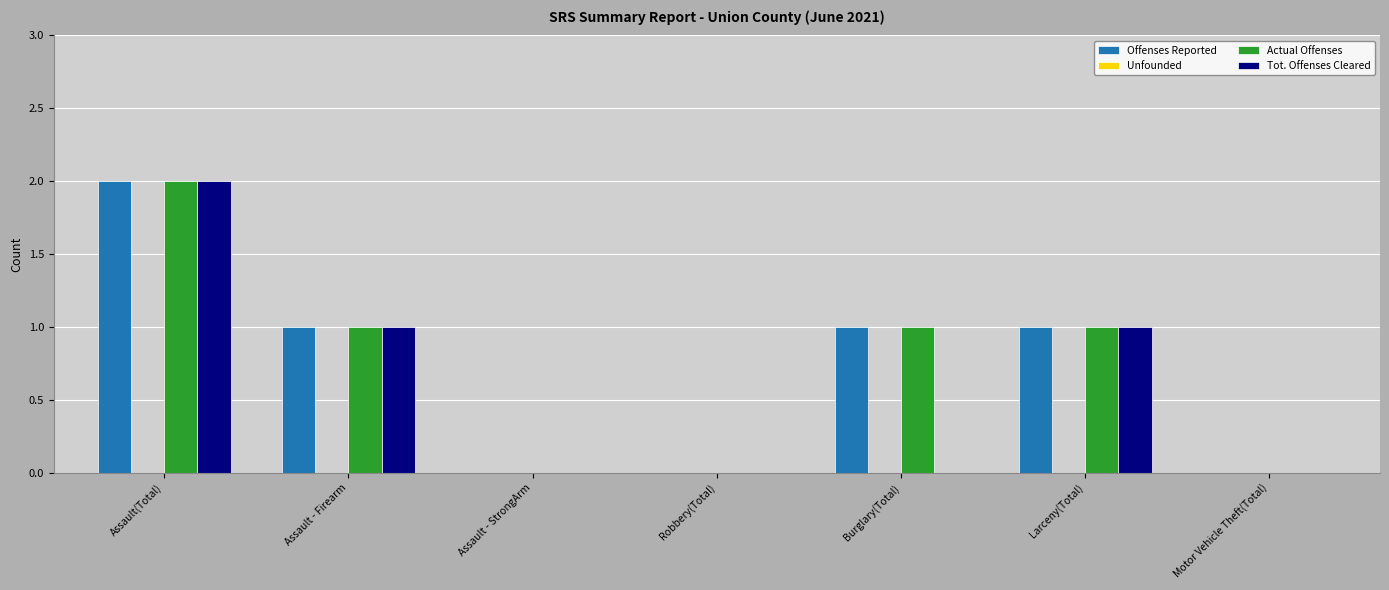

Is it true that Tot. Offenses Cleared equals 0 at Motor Vehicle Theft(Total)?

True